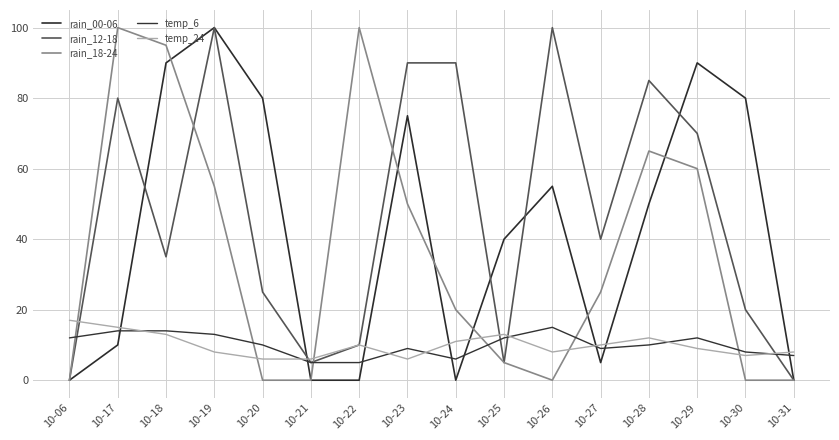

How many lines are shown in the chart?

5